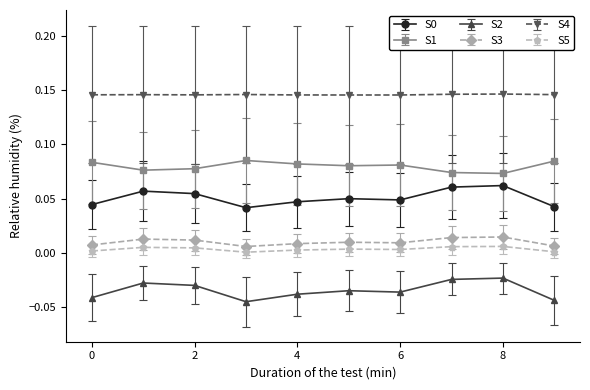

Which series has the largest total across all categories?

S4